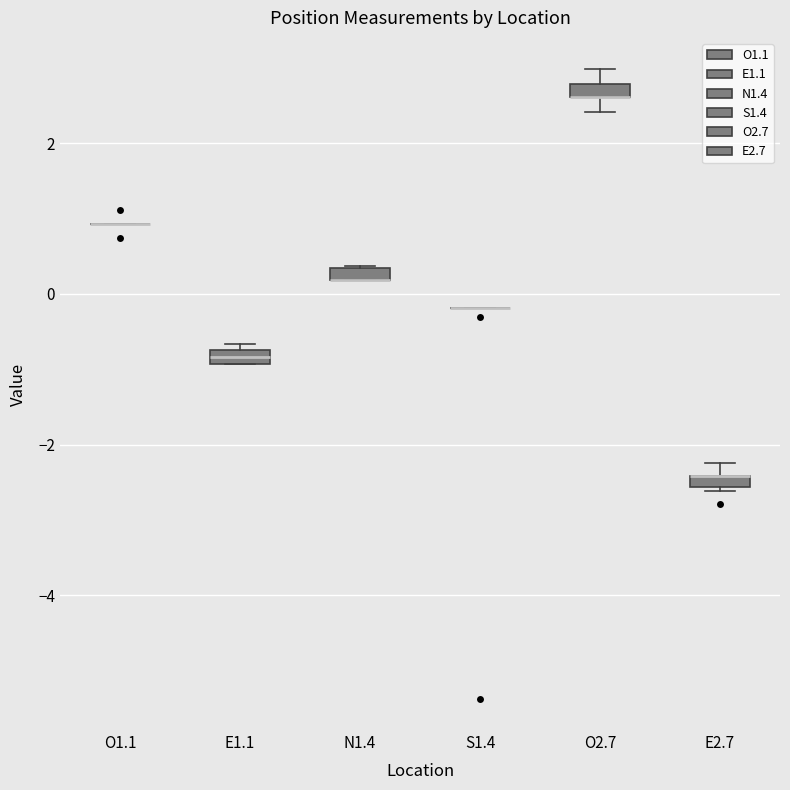

Where is the upper edge of the box for E2.7 on the y-axis? The values are not printed on the chart, so give them approximately, as read against the axis.

-2.4